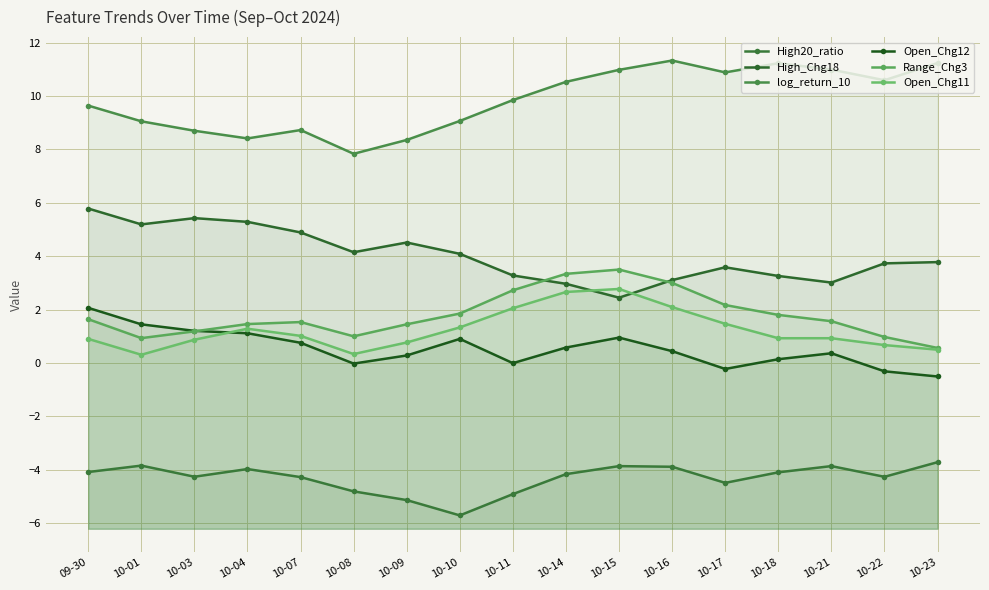

How many intersections are there between Range_Chg3 and Open_Chg12?

1